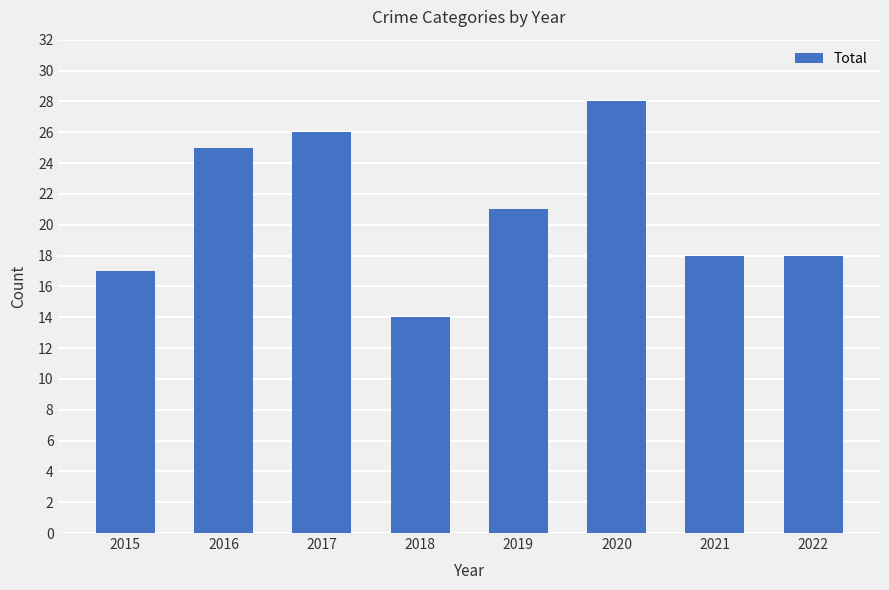

What is the change in value from 2018 to 2020?

+14